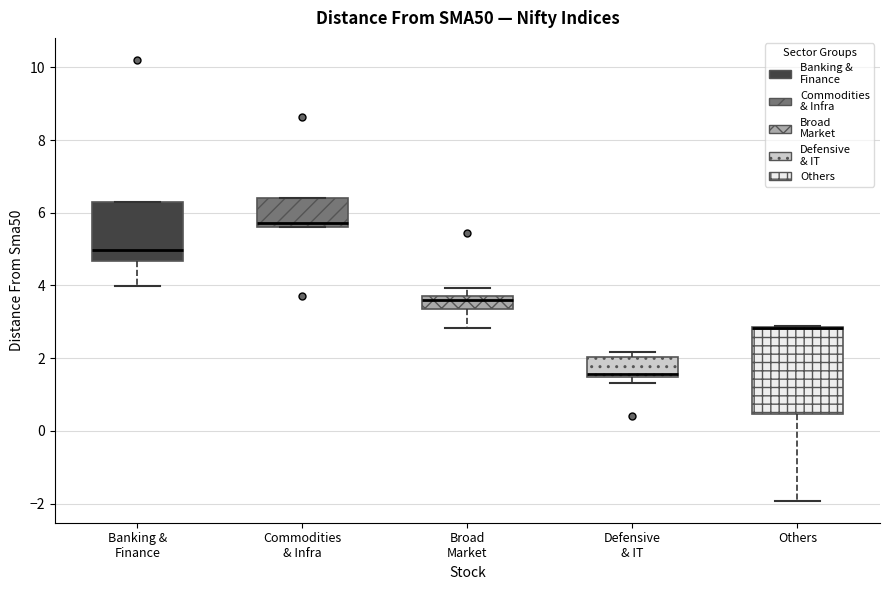

Reading left to right, transcribe this box plot: for each box, give where its median line is, the range the box spans, and where its two whiskers end, as read against the y-axis. The values are not printed on the chart, so give them approximately, as read against the axis.

Banking & Finance: median 5.0, box 4.6 to 6.4, whiskers 4.0 to 6.4
Commodities & Infra: median 5.8, box 5.6 to 6.4, whiskers 5.6 to 6.4
Broad Market: median 3.6, box 3.4 to 3.8, whiskers 2.8 to 4.0
Defensive & IT: median 1.6, box 1.4 to 2.0, whiskers 1.4 (just below the box's lower edge) to 2.2
Others: median 2.8 (drawn on the box's upper edge), box 0.4 to 2.8, whiskers -2.0 to 2.8